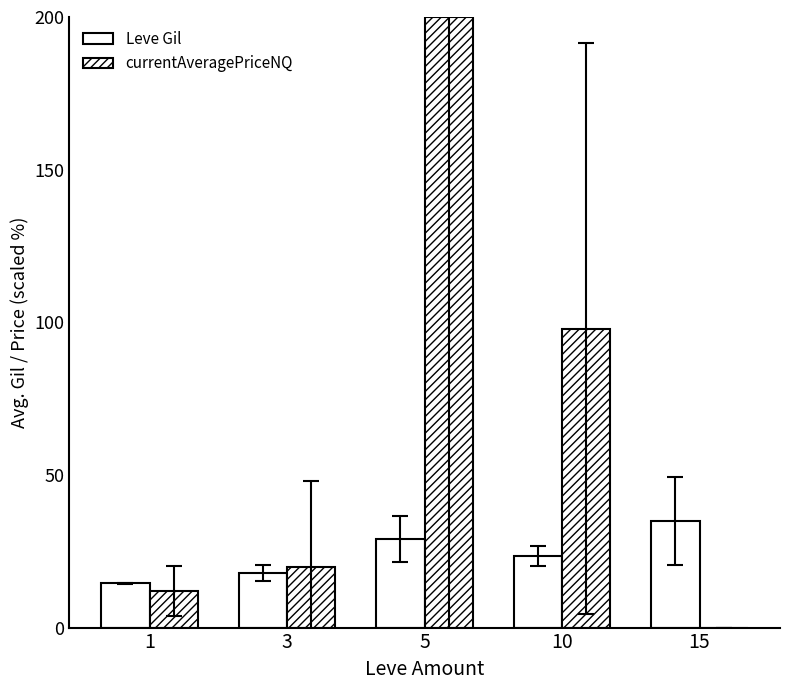

What is the sum of all currentAveragePriceNQ values?

329.9